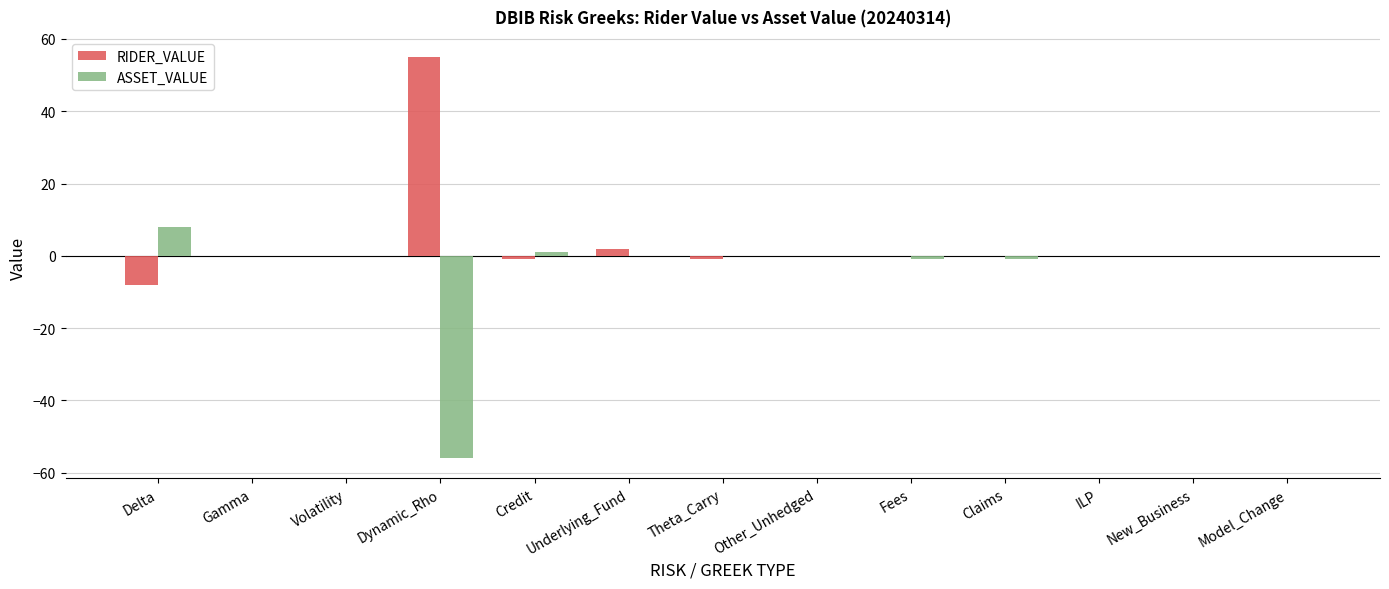

Reading left to right, what are all the values shown in this chart?

RIDER_VALUE: Delta=-8	Gamma=0	Volatility=0	Dynamic_Rho=55	Credit=-1	Underlying_Fund=2	Theta_Carry=-1	Other_Unhedged=0	Fees=0	Claims=0	ILP=0	New_Business=0	Model_Change=0
ASSET_VALUE: Delta=8	Gamma=0	Volatility=0	Dynamic_Rho=-56	Credit=1	Underlying_Fund=0	Theta_Carry=0	Other_Unhedged=0	Fees=-1	Claims=-1	ILP=0	New_Business=0	Model_Change=0